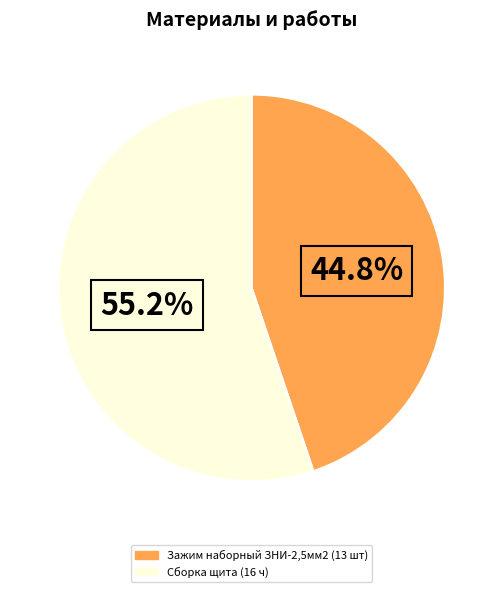

True or false: Сборка щита (16 ч) accounts for 43% of the total.

False